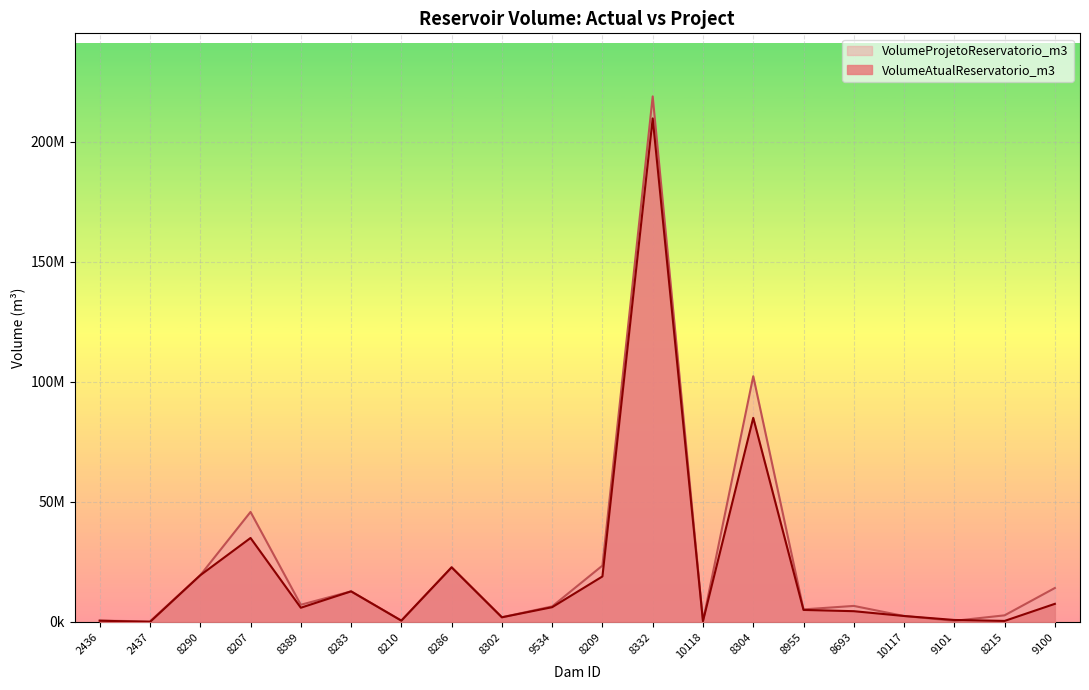

How many distinct data groups are displayed?

2